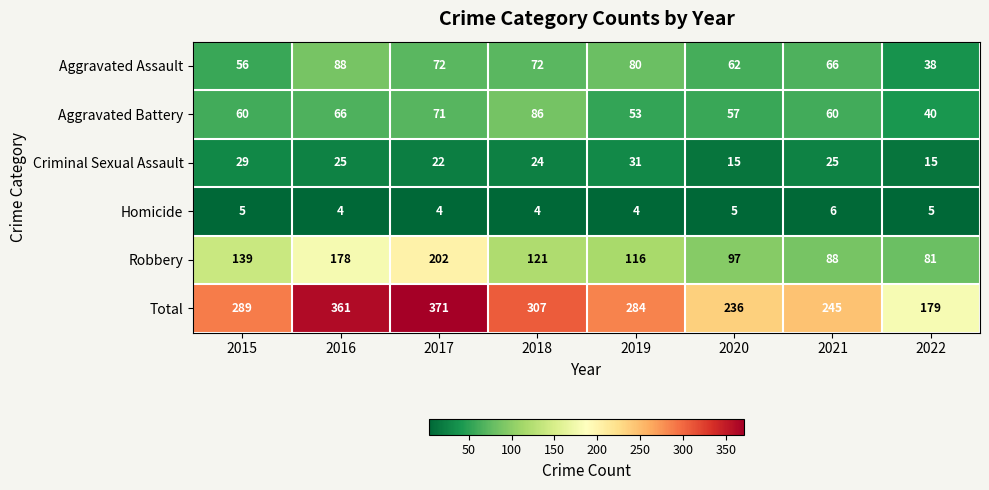

At 2018, list the series in order from smallest to largest.

Homicide, Criminal Sexual Assault, Aggravated Assault, Aggravated Battery, Robbery, Total